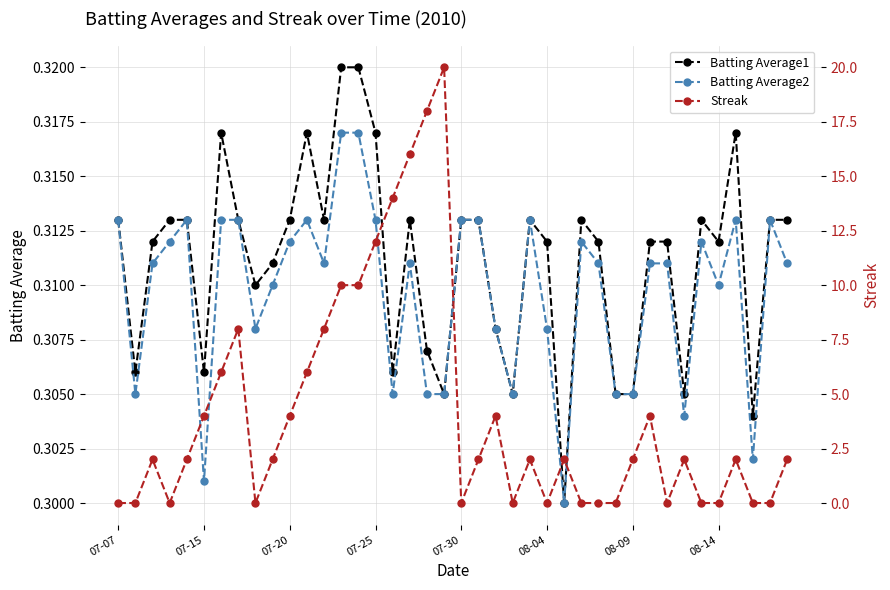

True or false: Batting Average2 has a value of 0.5 at 08-14.

False